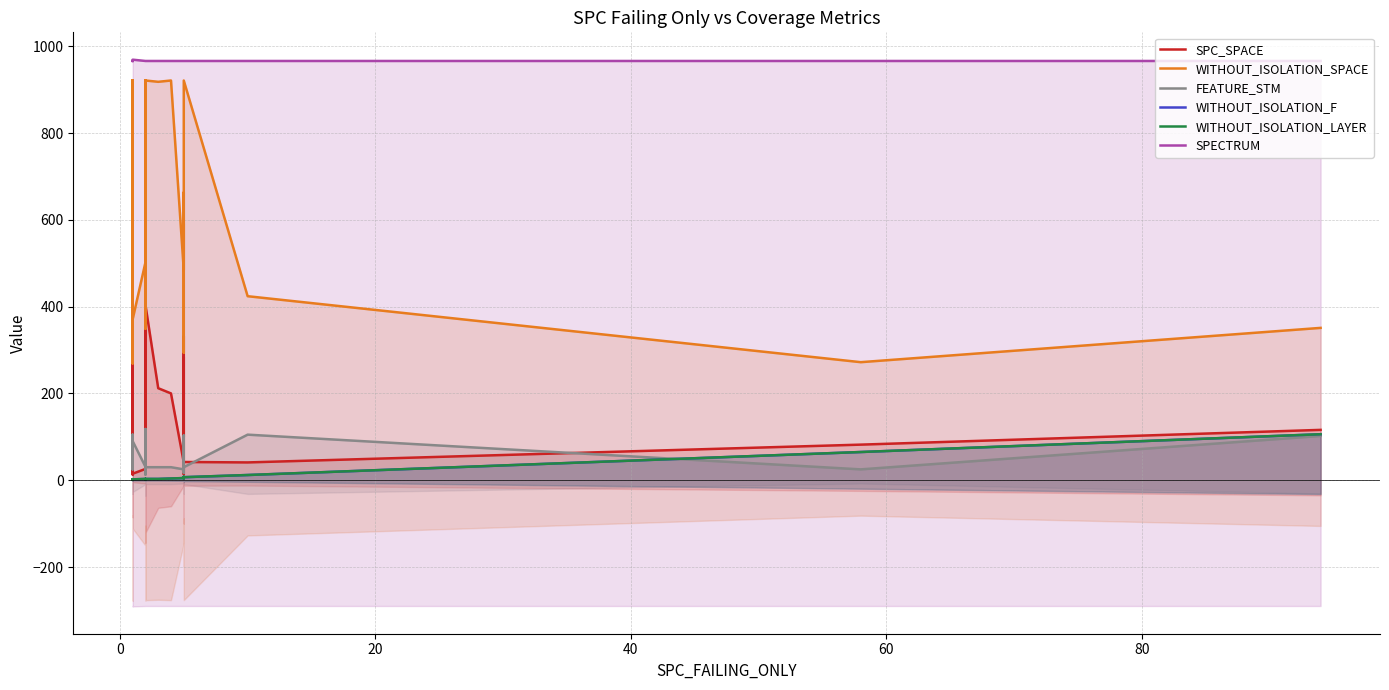

What are all the series names shown in the legend?

SPC_SPACE, WITHOUT_ISOLATION_SPACE, FEATURE_STM, WITHOUT_ISOLATION_F, WITHOUT_ISOLATION_LAYER, SPECTRUM